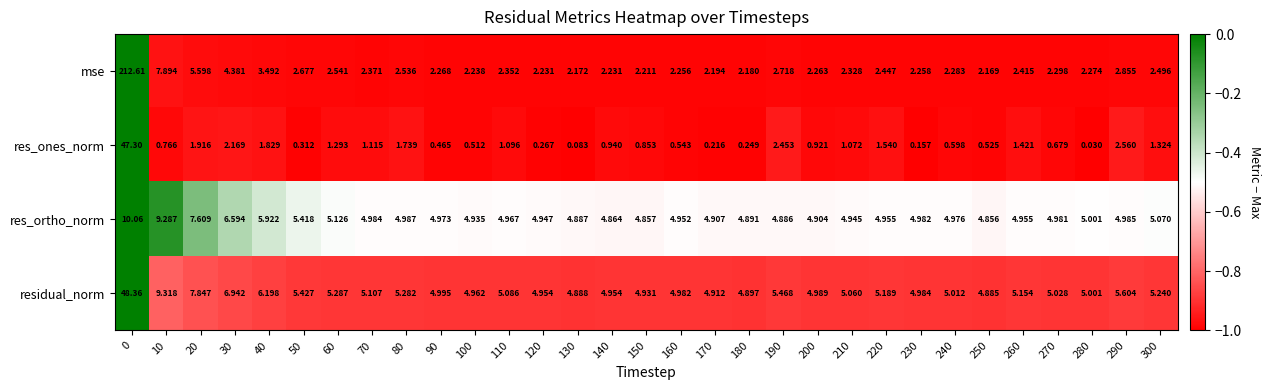

Count the number of data series in this chart.

4